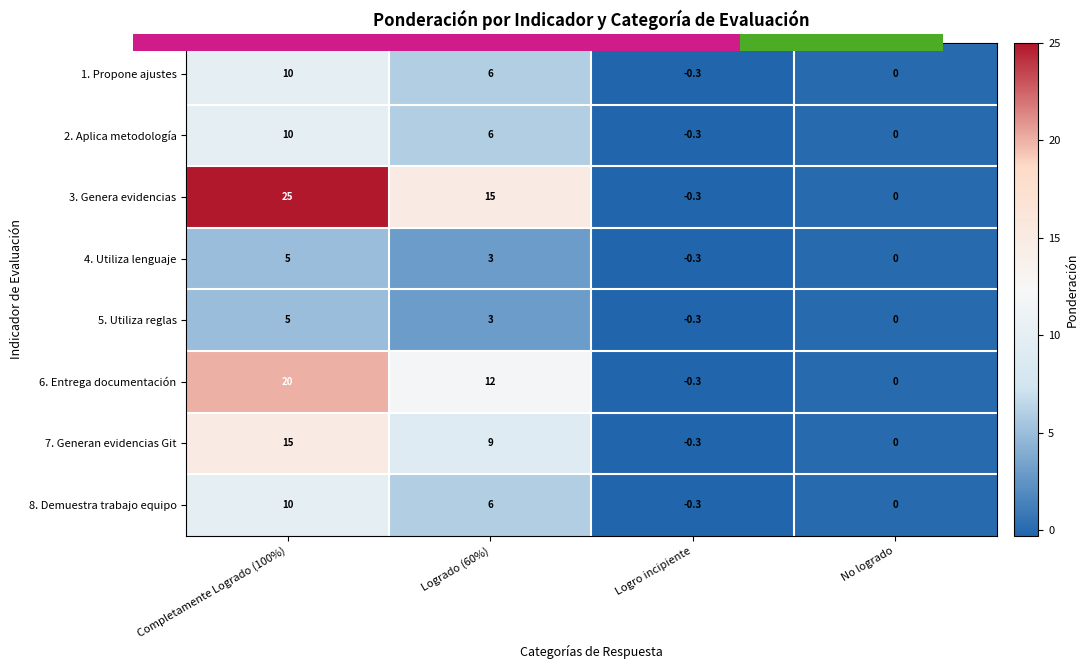

Which series has the largest total across all categories?

3. Genera evidencias